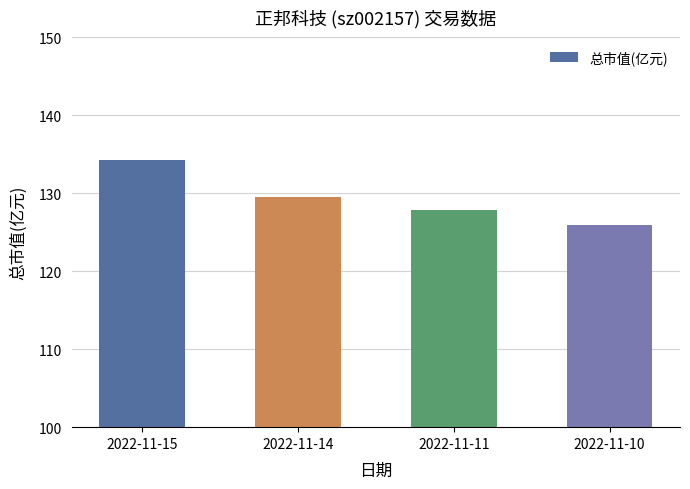

Rank the categories by value from highest to lowest.

2022-11-15, 2022-11-14, 2022-11-11, 2022-11-10